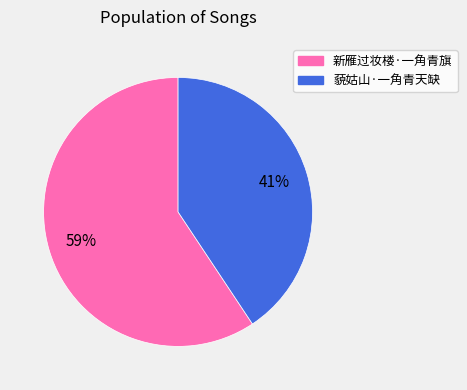

To the nearest percent, what percentage of the pie is 藐姑山·一角青天缺?

41%